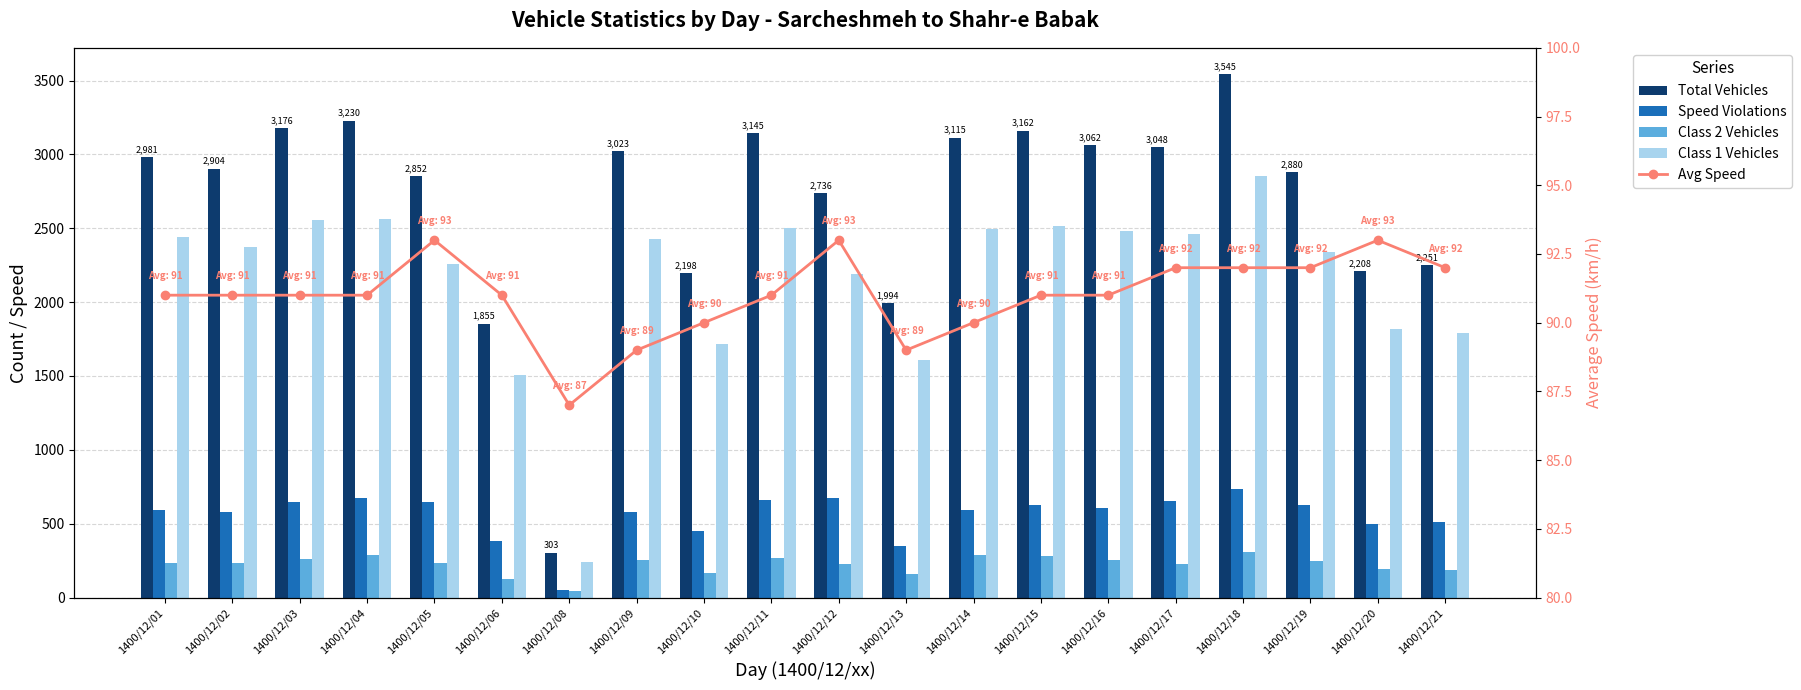

Is it true that Total Vehicles equals 1562 at 1400/12/09?

False